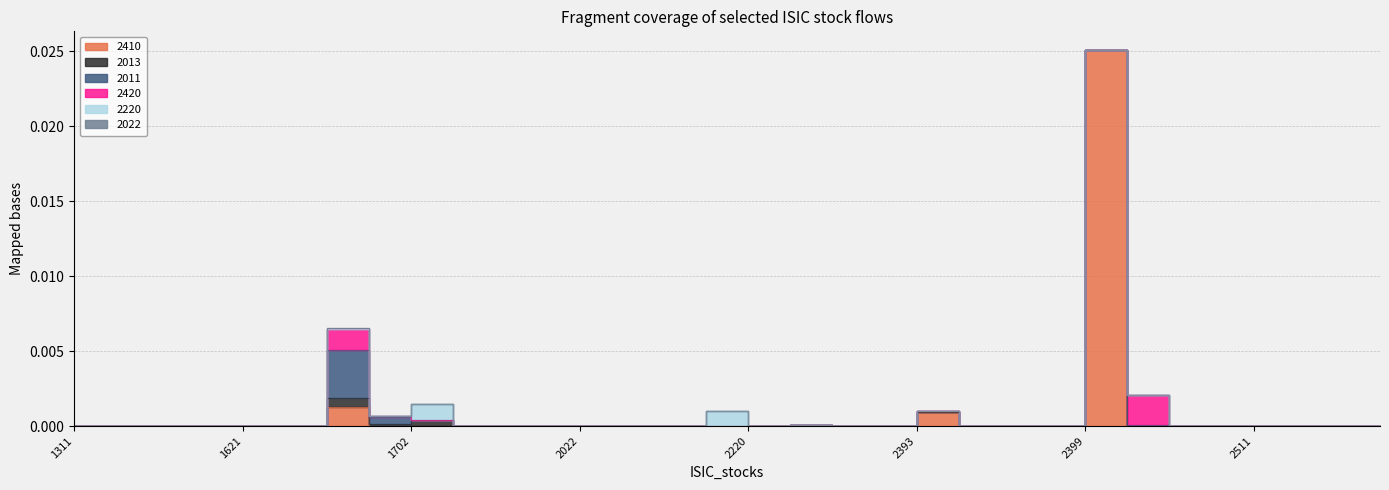

Which series has the widest spread of values?

2410